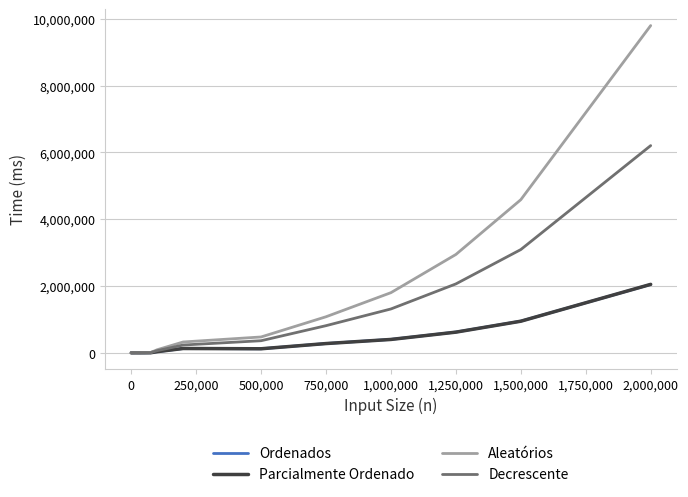

What is the maximum value for Ordenados?

2047390.0